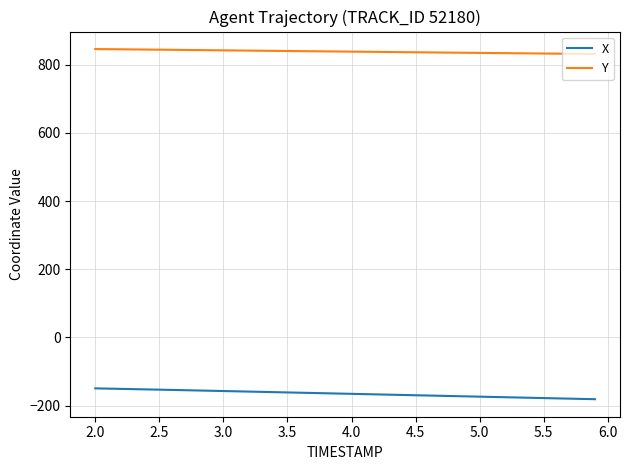

List the series in order of their peak value, highest first.

Y, X